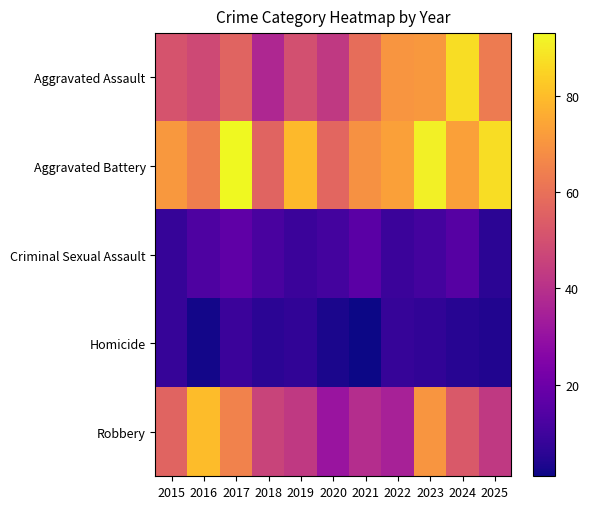

Count the number of categories in the chart.

11